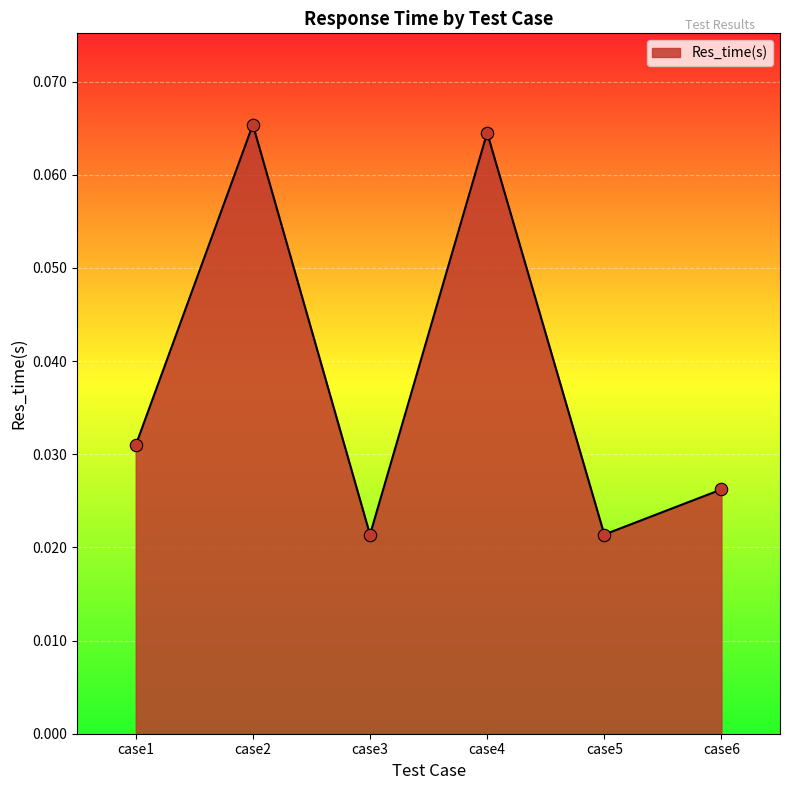

Which has a higher value, case2 or case1?

case2